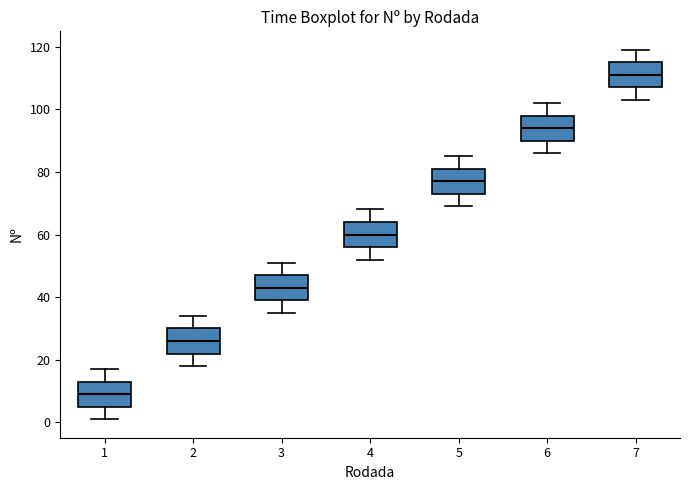

Where is the upper edge of the box at x = 6 on the y-axis? The values are not printed on the chart, so give them approximately, as read against the axis.

98